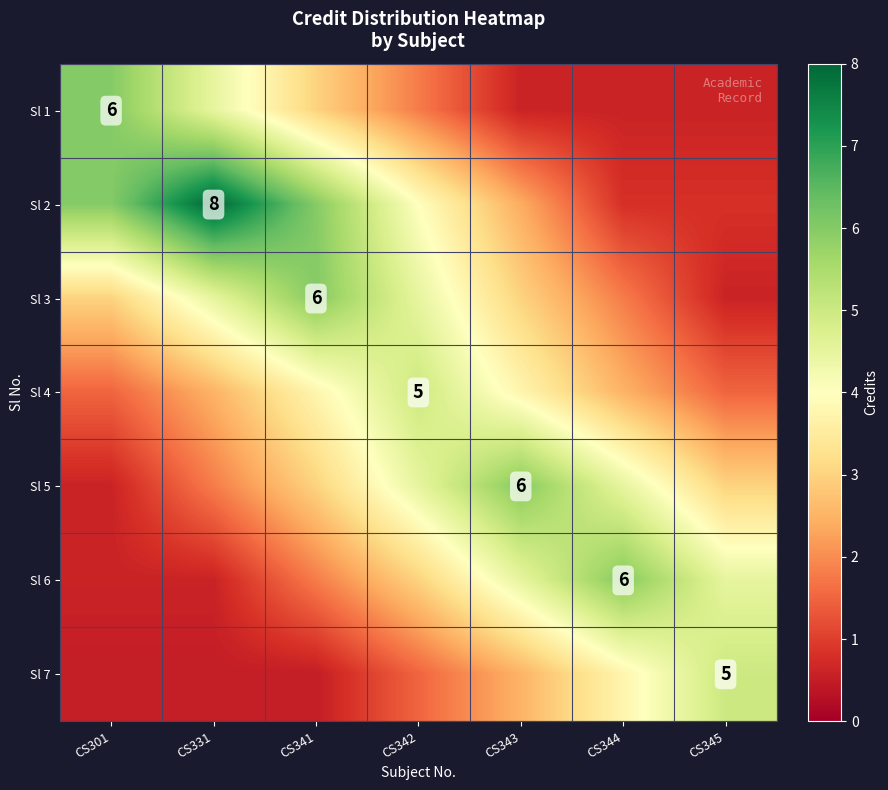

At which label does Sl 2 reach its peak?

CS331